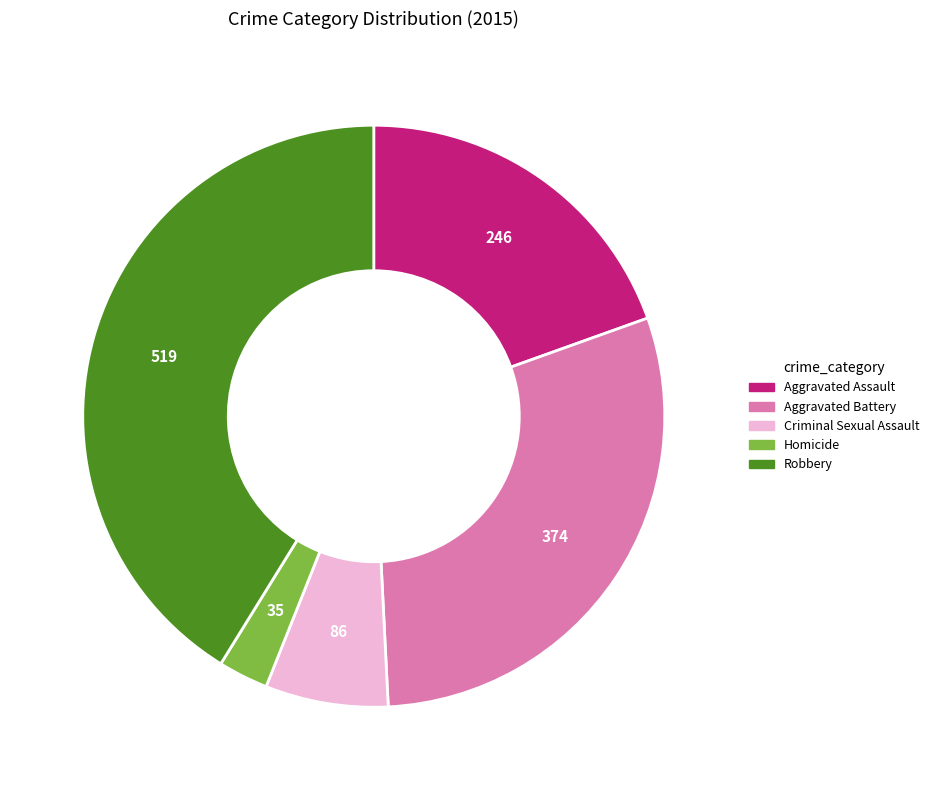

What is the ratio of the value at Homicide to the value at Criminal Sexual Assault?

0.4